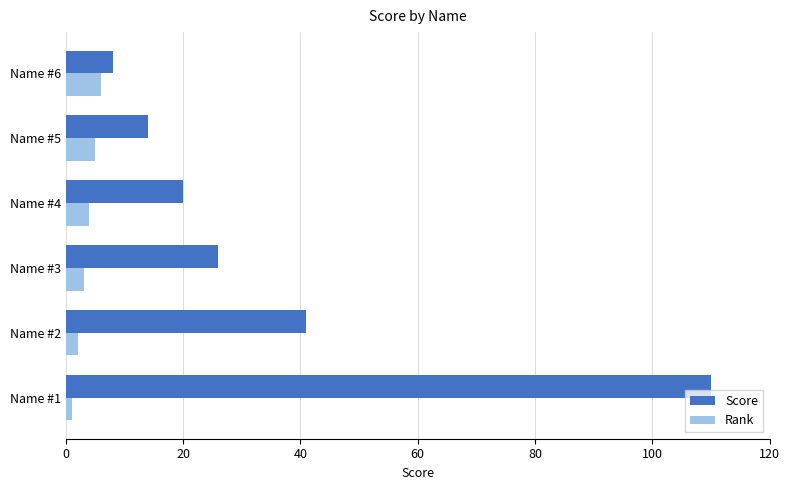

At which category is the sum across all series the highest?

Name #1